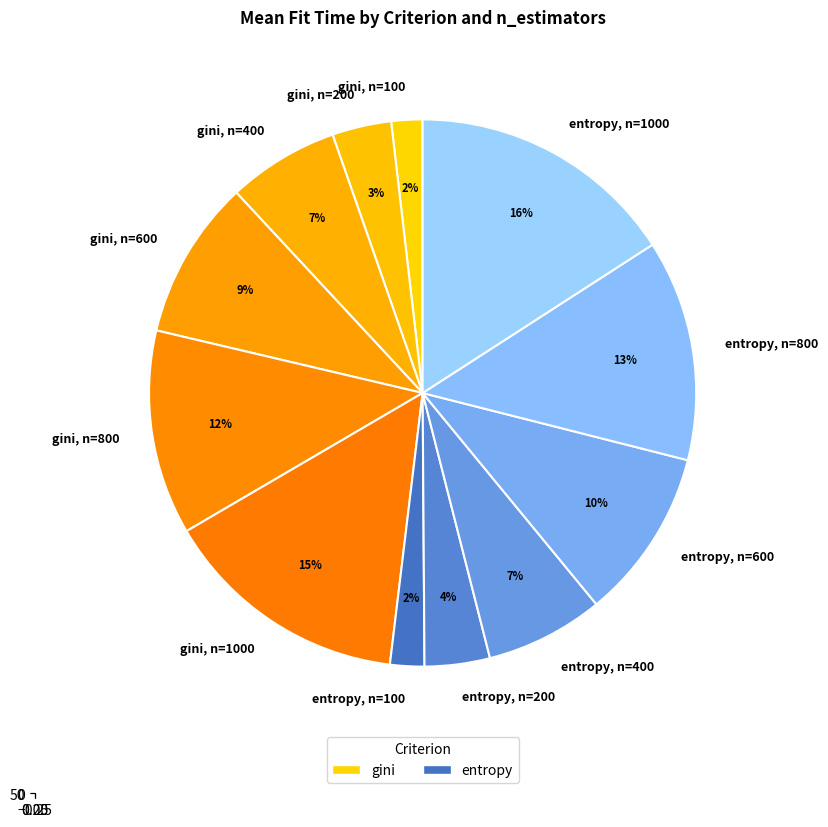

Is gini, n=800 the majority of the pie?

No